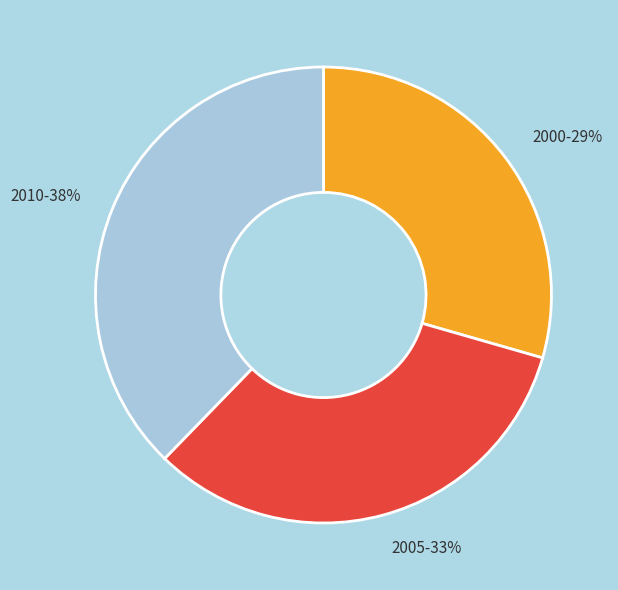

Combined, do 2005 and 2000 account for over 50%?

Yes